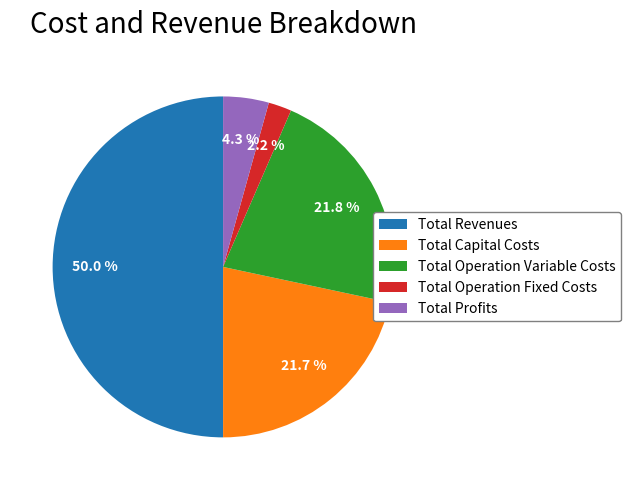

What percentage is NOT represented by Total Profits?

95.7%